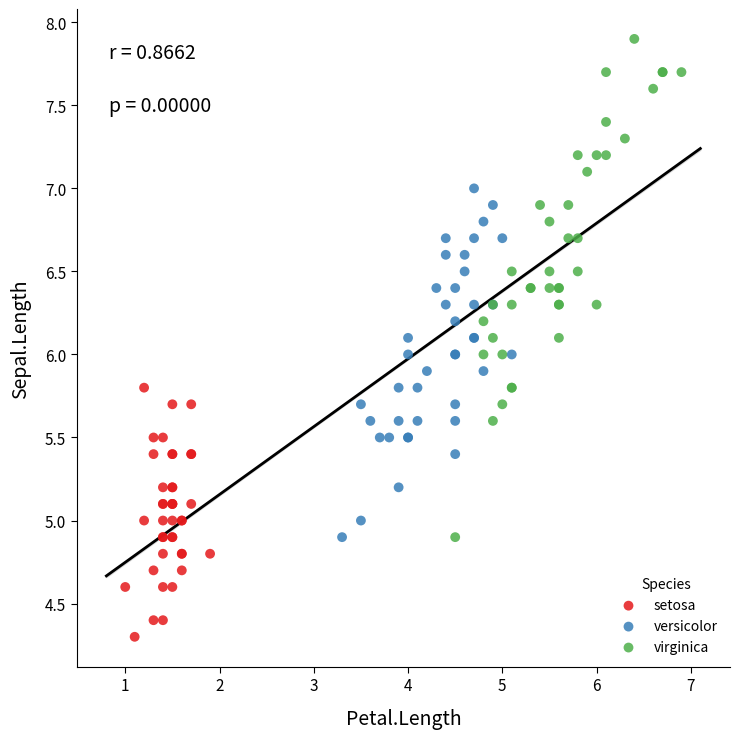

Which series contains the highest Y value?

virginica